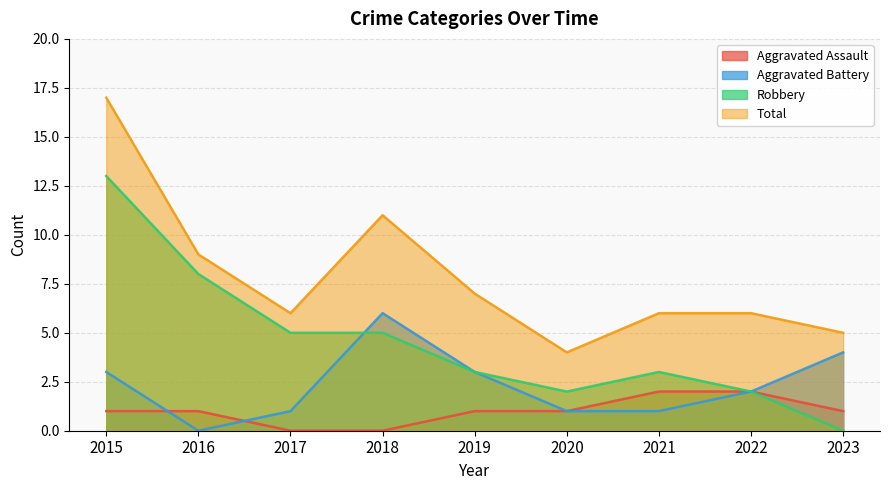

How many lines are shown in the chart?

4